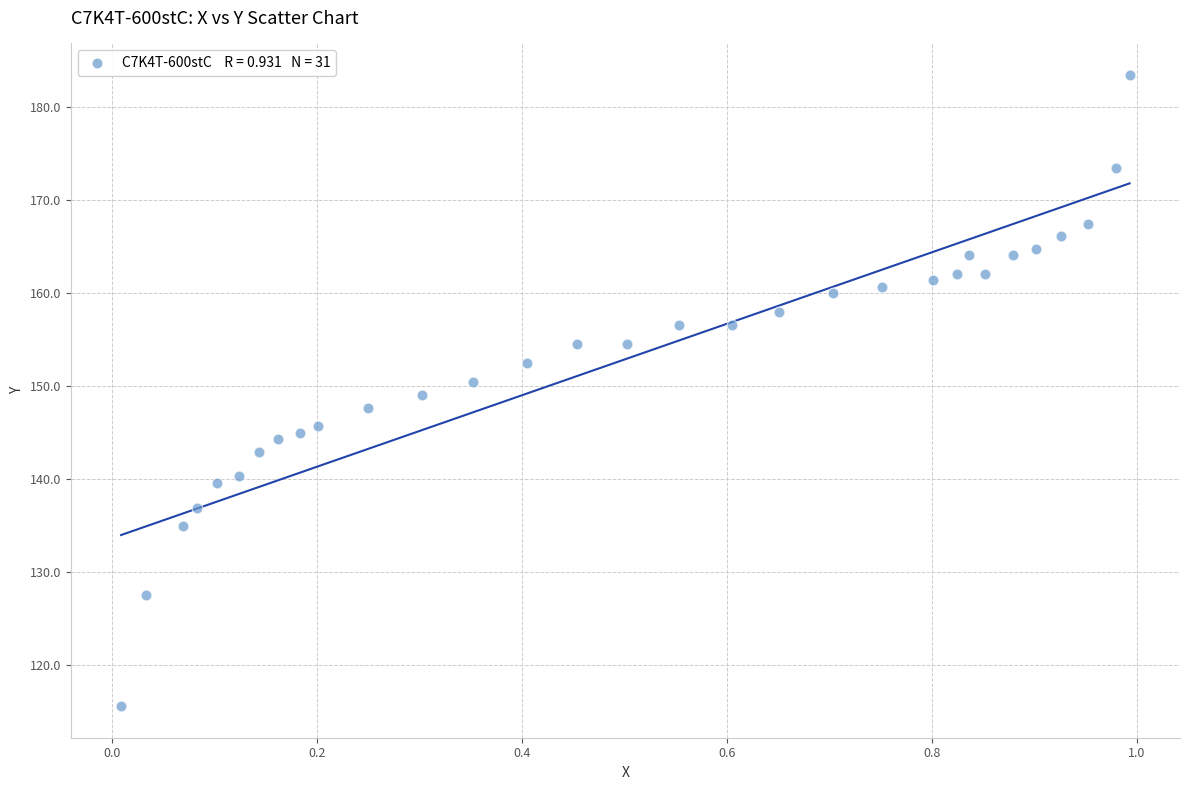

What is the range of Y values (max minus min)?

67.8